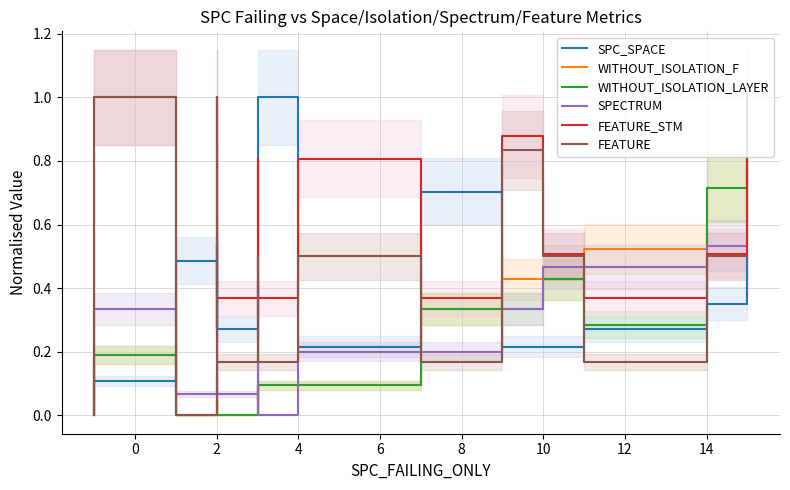

How many values in the FEATURE_STM series exceed 0?

20